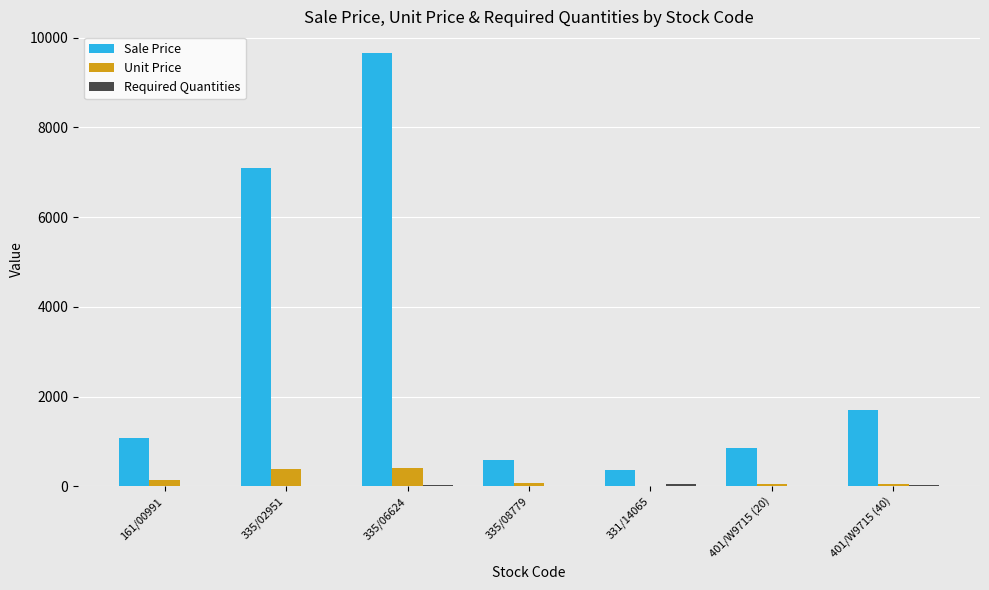

What is the sum of all Sale Price values?

21345.6